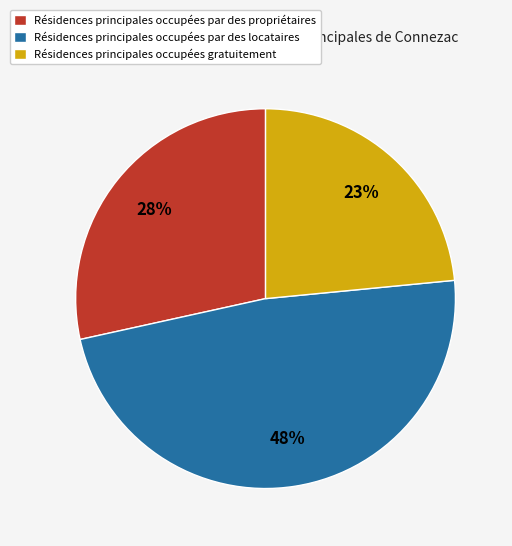

Is there a majority slice in this chart?

No